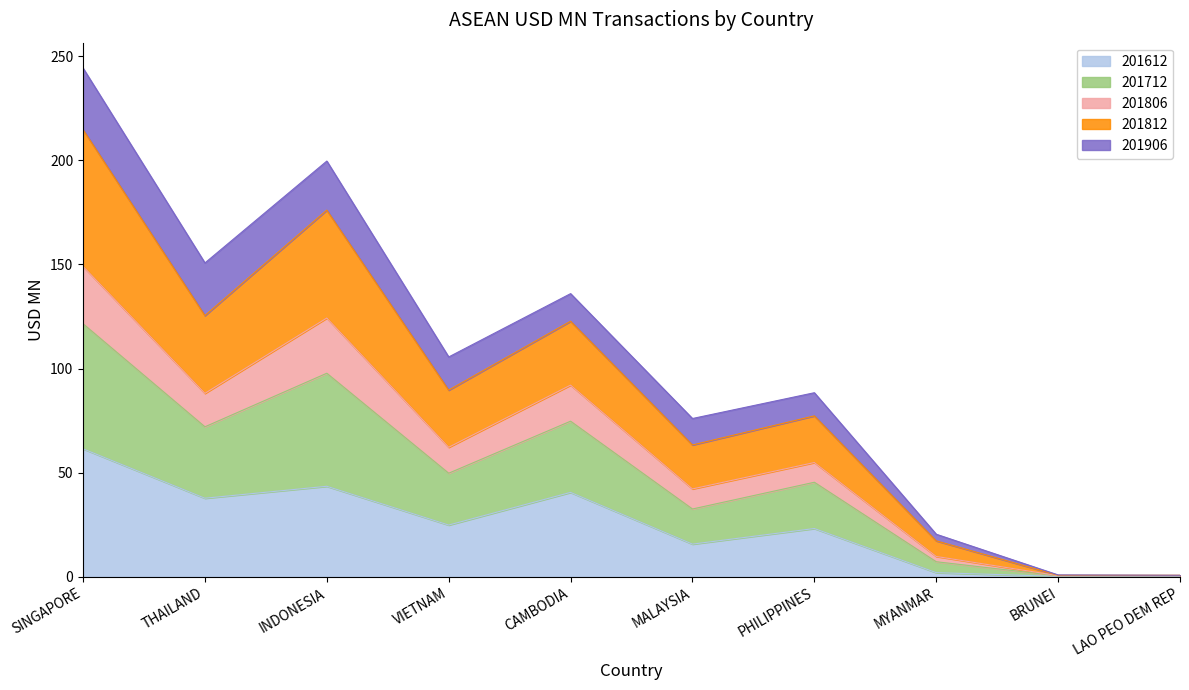

What is the highest value of the 201612 series?

61.5